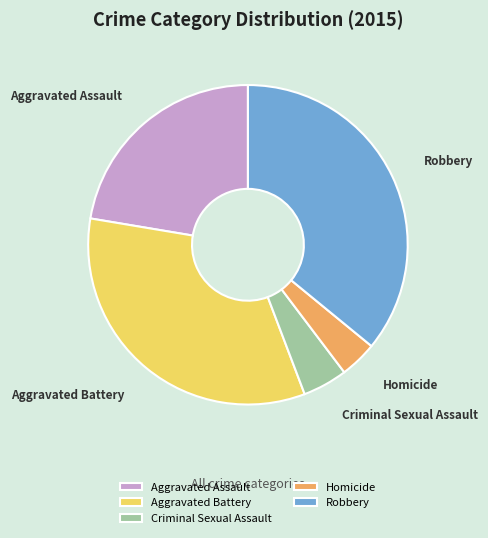

Which slice is the largest?

Robbery